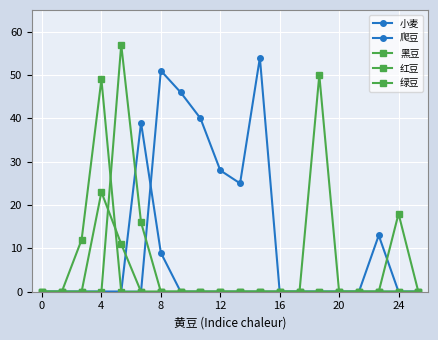

True or false: 黑豆 and 小麦 cross at least once.

False